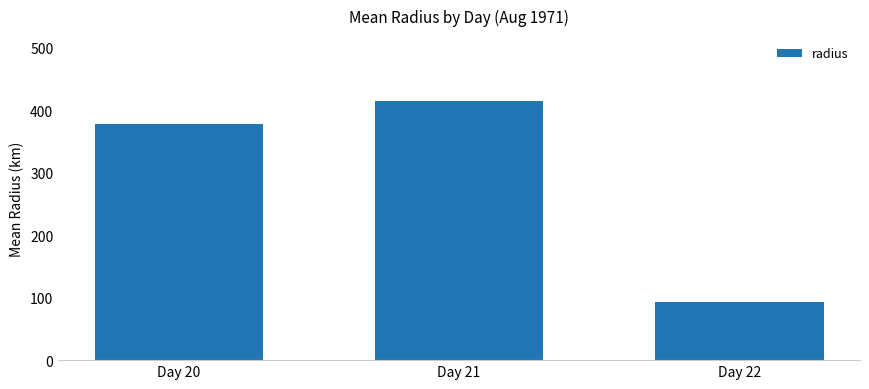

What is the average value?

295.5